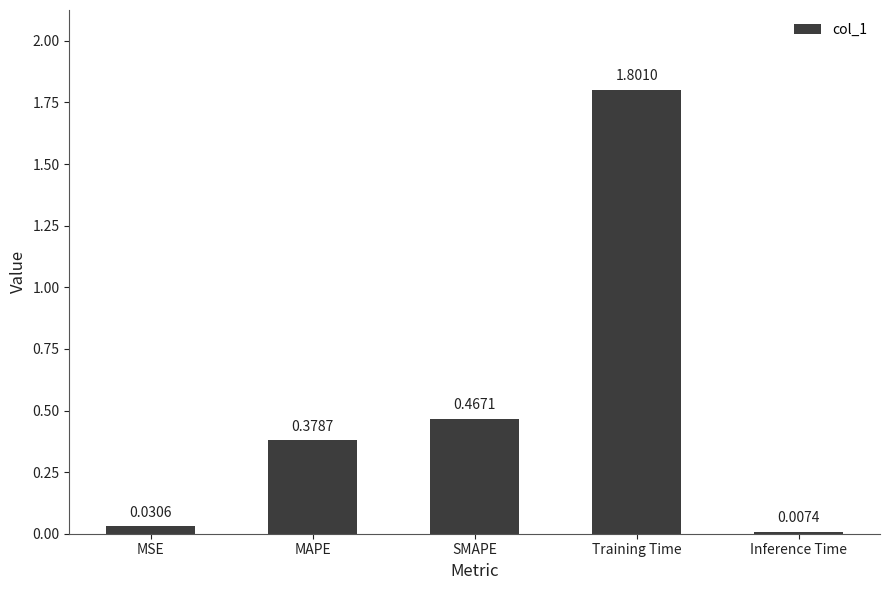

What is the difference between the maximum and minimum values?

1.8